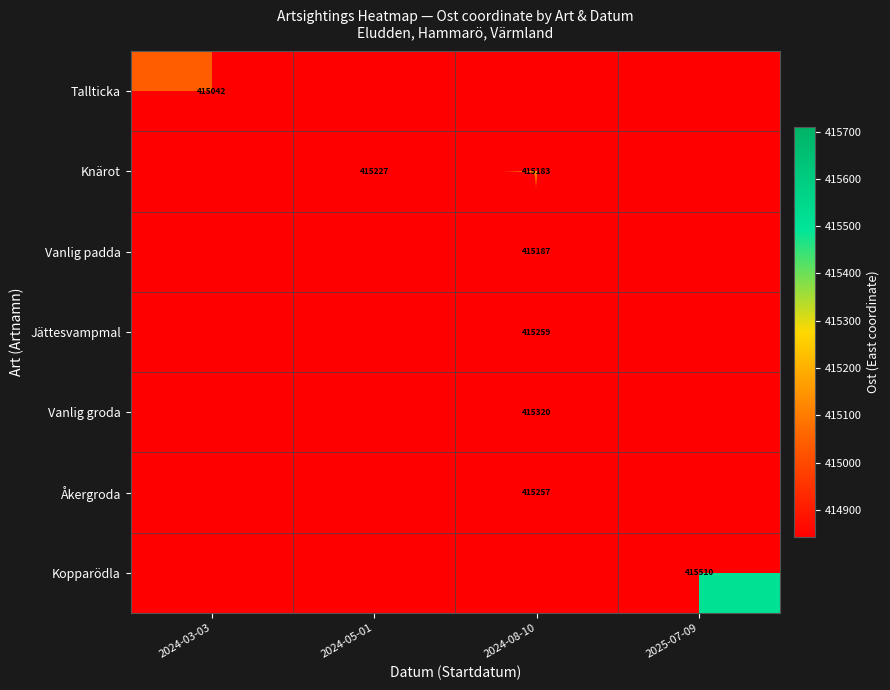

Is the value of Knärot at 2024-05-01 greater than the value of Kopparödla at 2025-07-09?

No